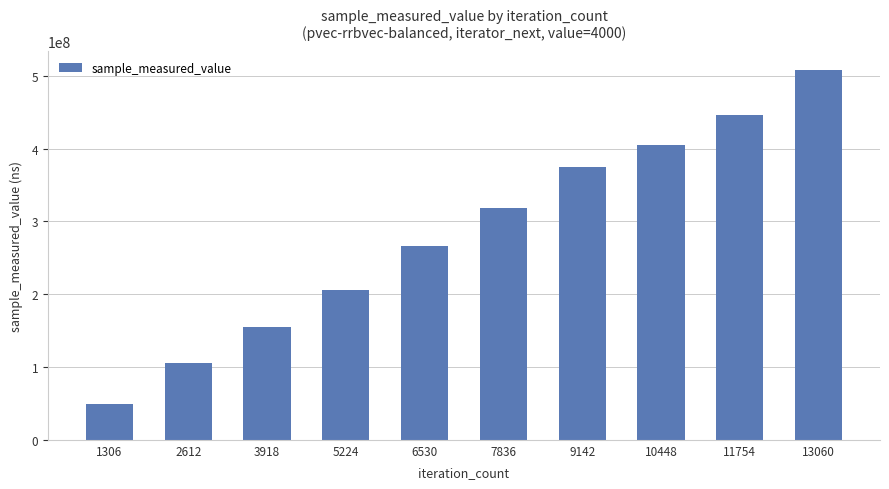

The value at 9142 is 375062754. True or false?

True